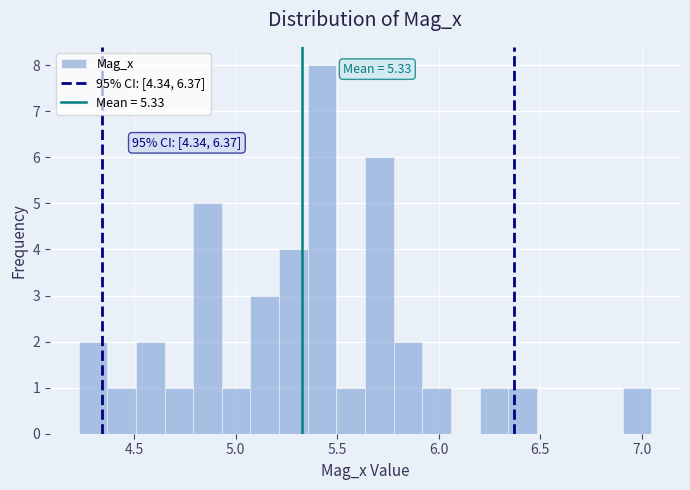

Read against the x-axis, roughly where is the centre of the tallest bar?

5.45